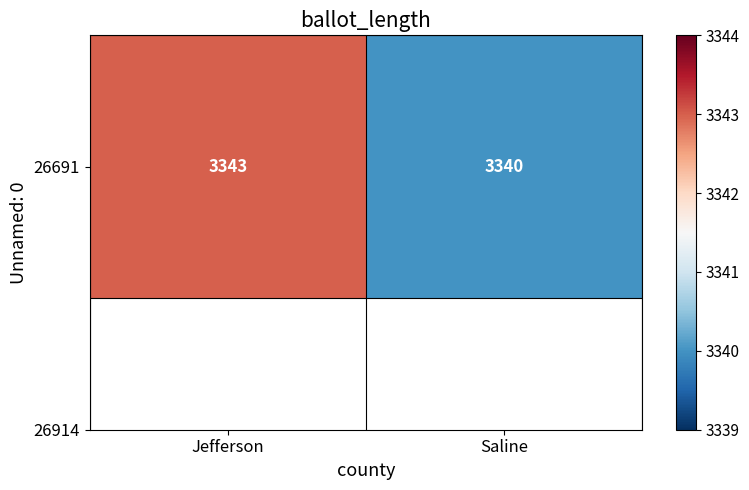

How many data points are less than 3343?

1